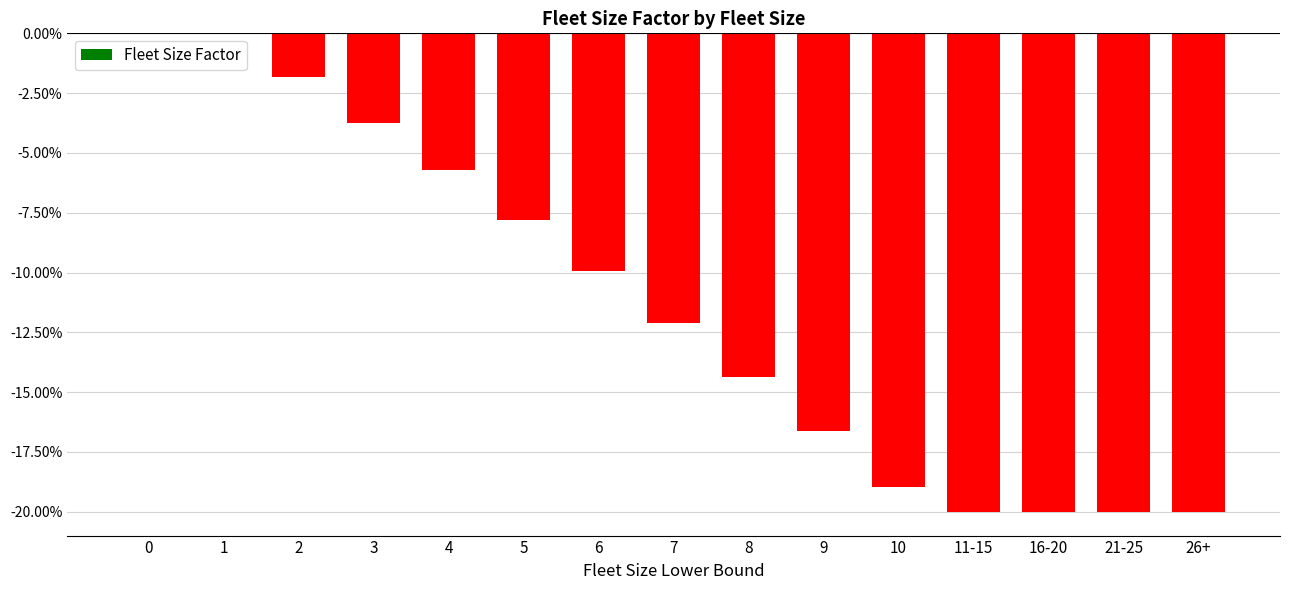

What is the difference between the values at 3 and 6?

0.1